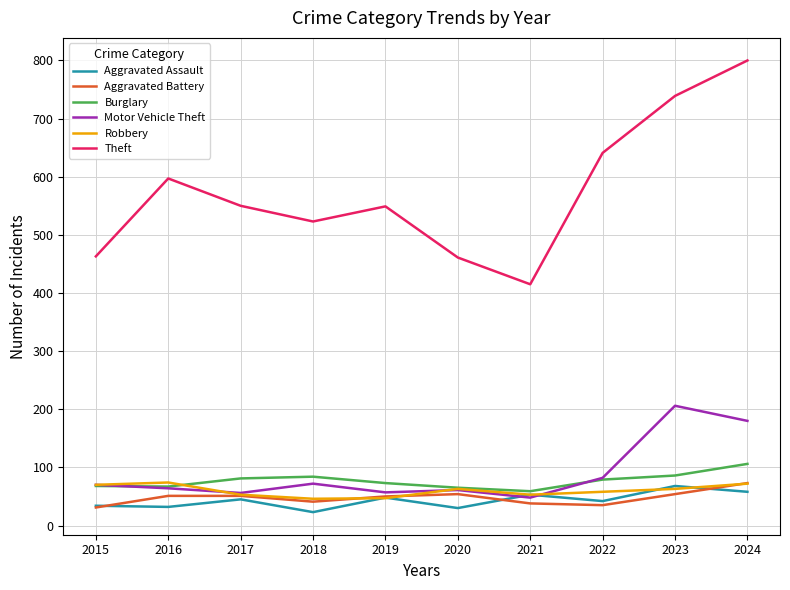

The value of Motor Vehicle Theft at 2024 is 38. True or false?

False